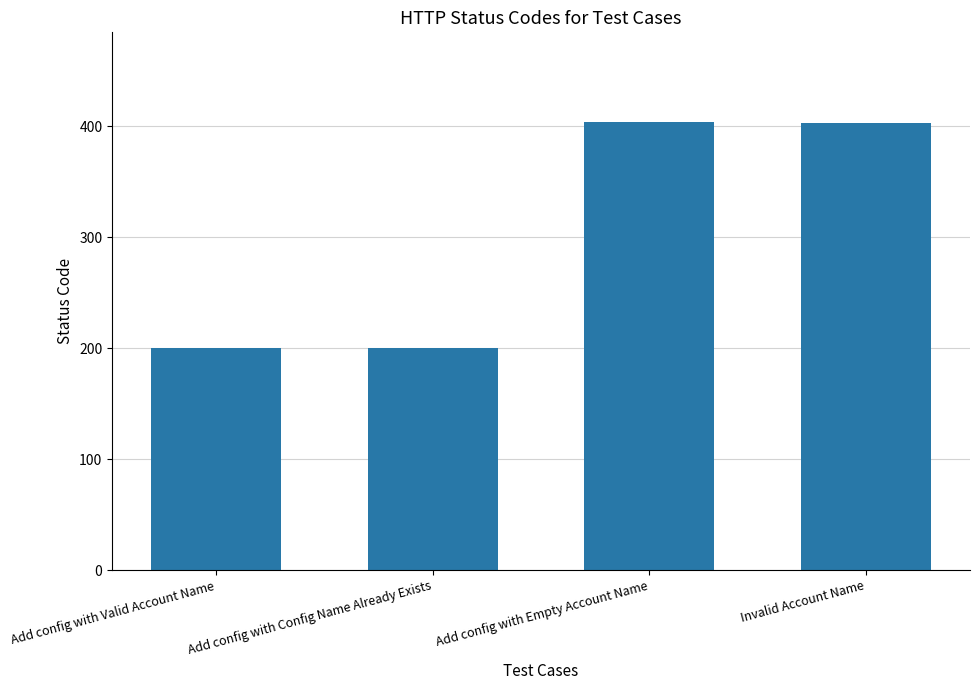

Count the number of data series in this chart.

1